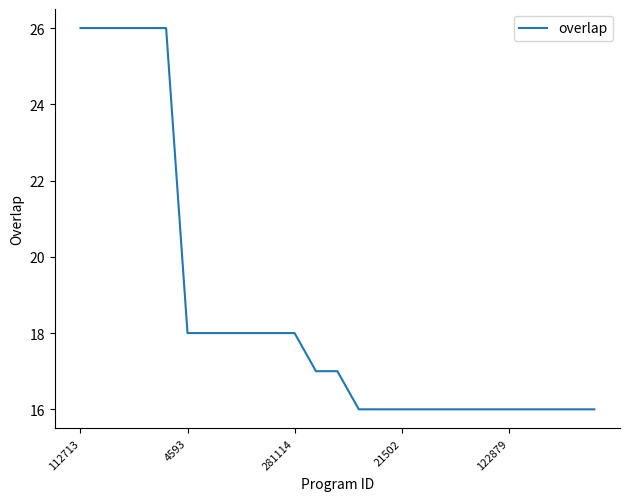

What is the smallest value displayed?

16